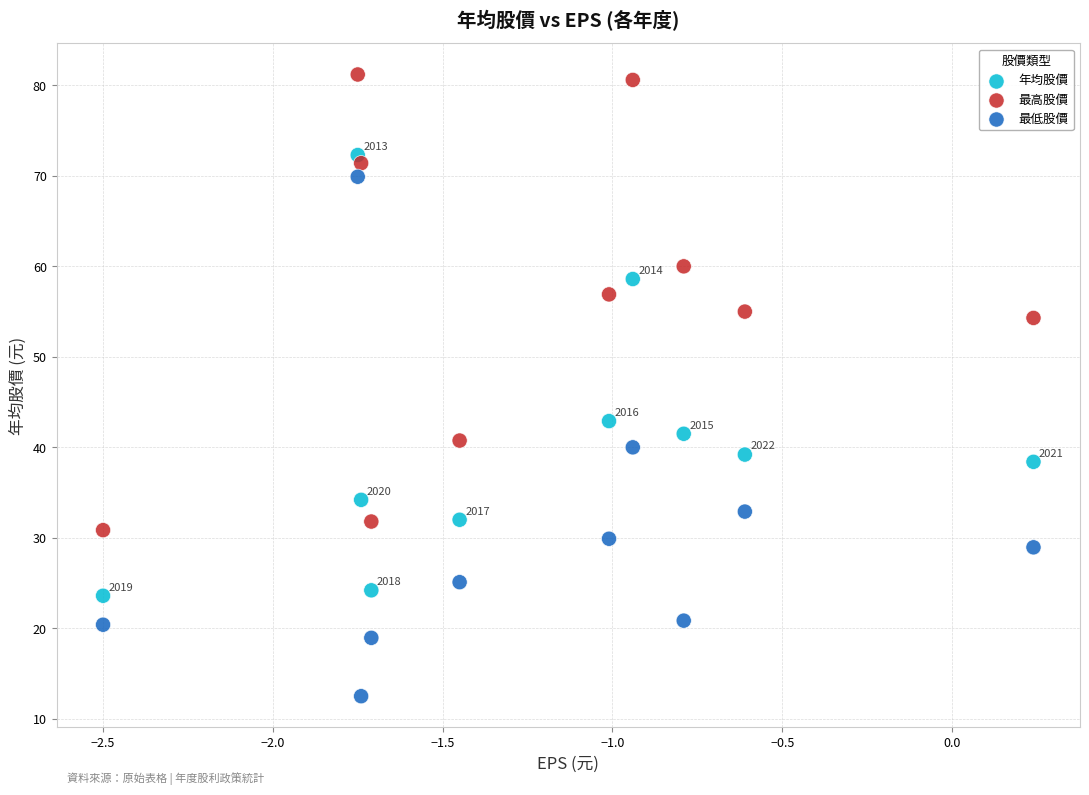

Which series reaches the minimum Y coordinate?

最低股價